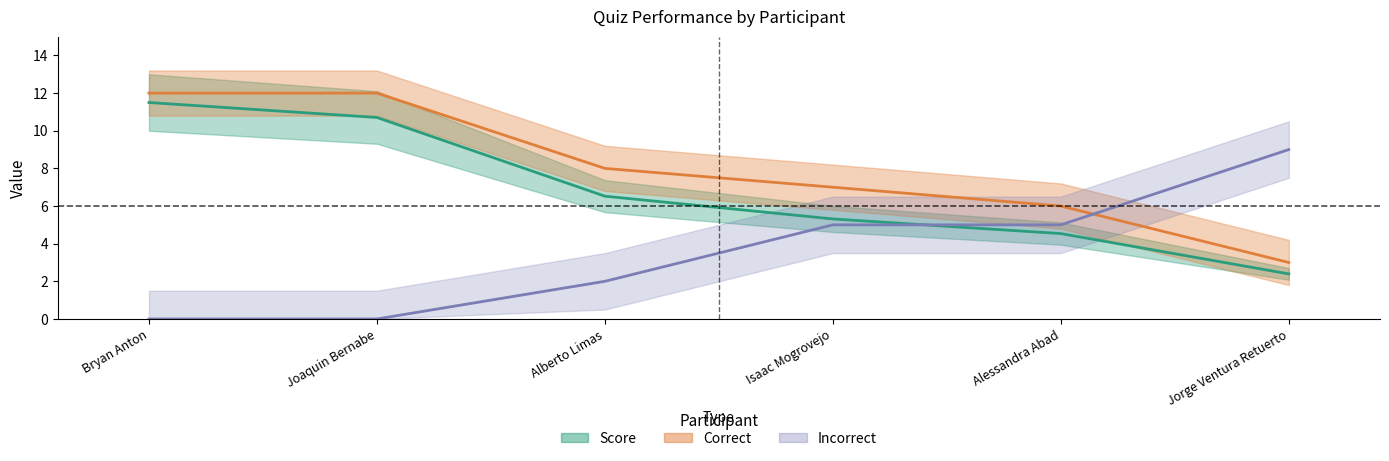

Is it true that Score equals 10.7 at Joaquin Bernabe?

True